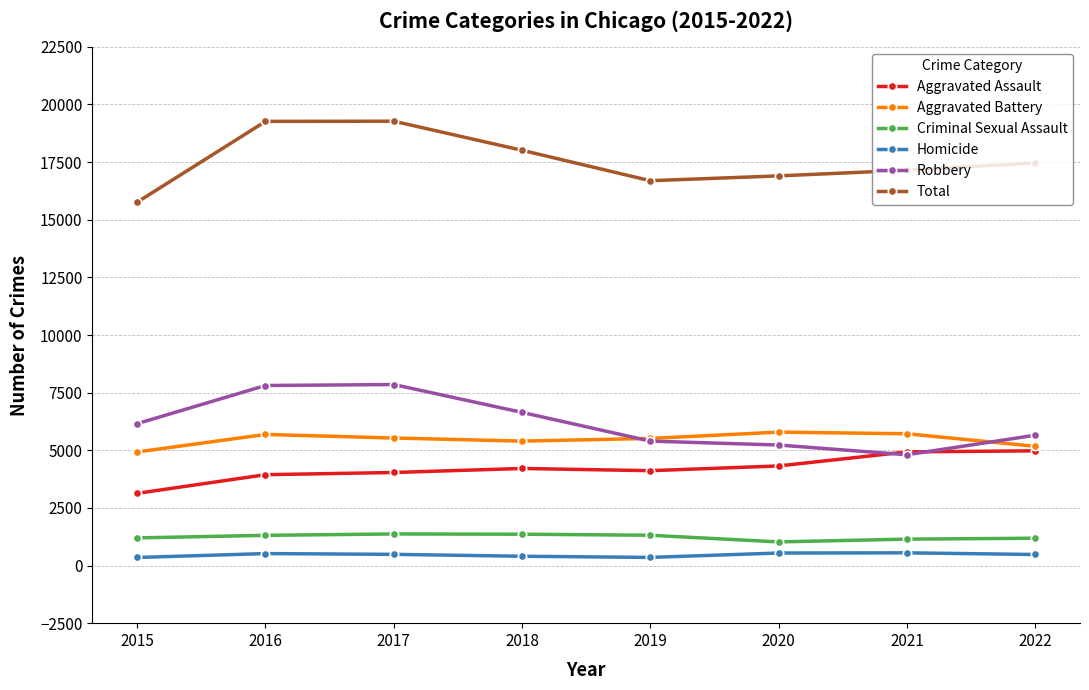

How many lines are shown in the chart?

6